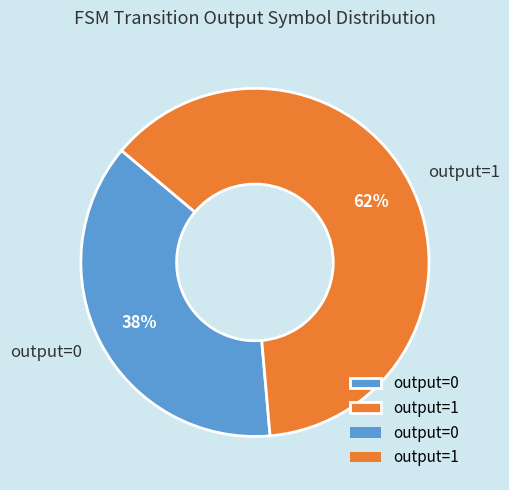

Which slice is the largest?

output=1